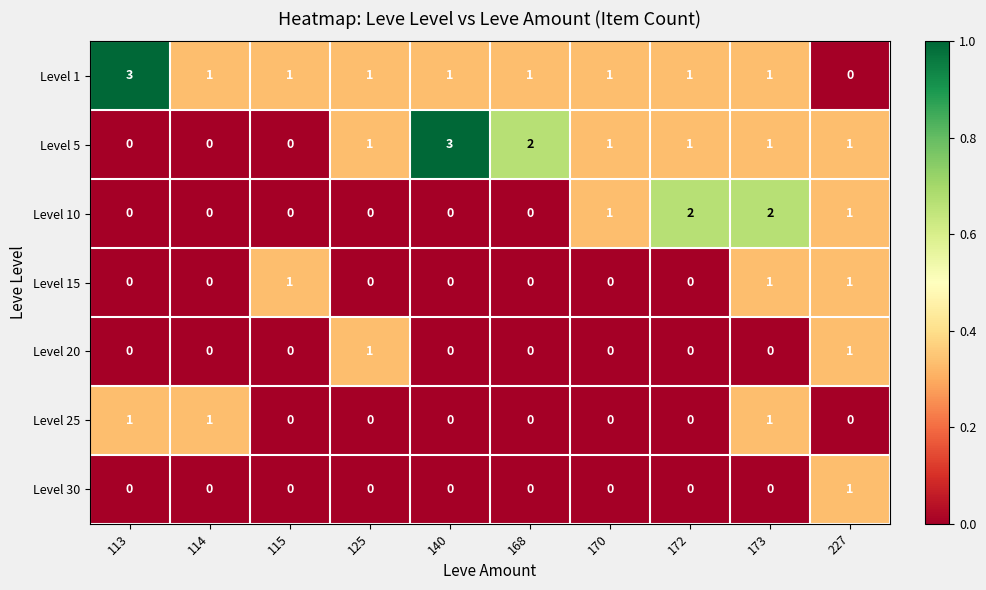

What is the spread (max minus min) of values at 170?

1